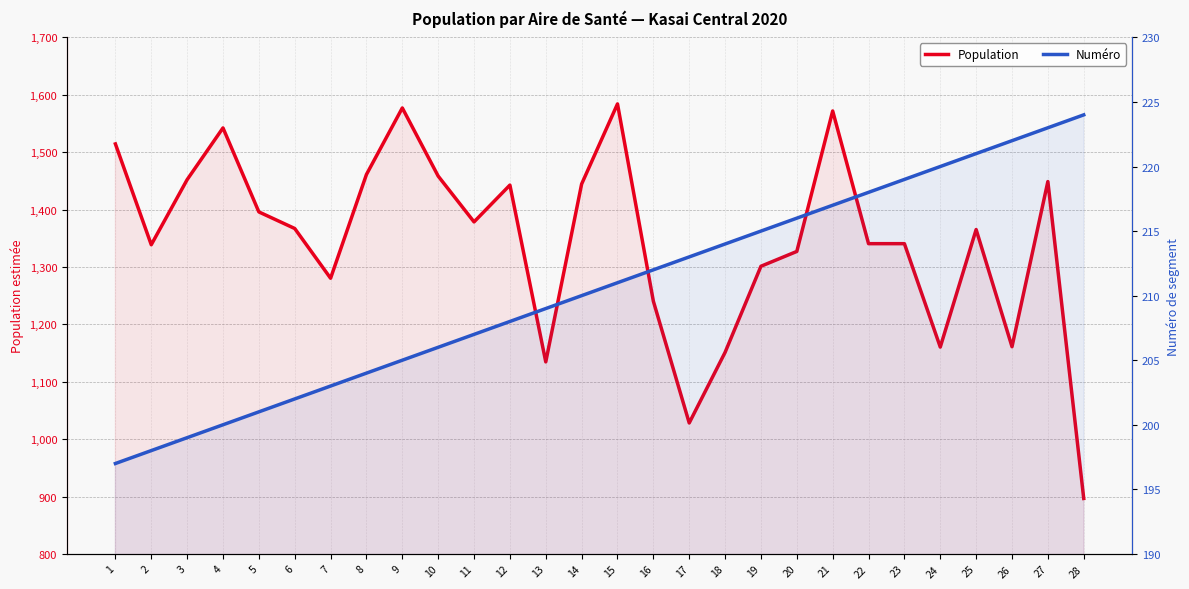

Which label corresponds to the smallest value in the chart?

1